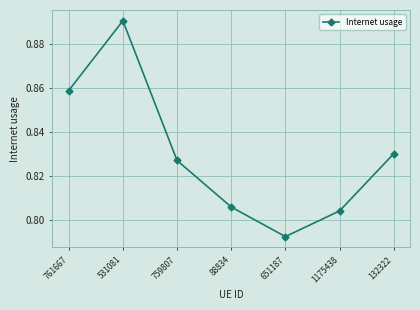

True or false: the data has more than 1 interior local peaks.

False